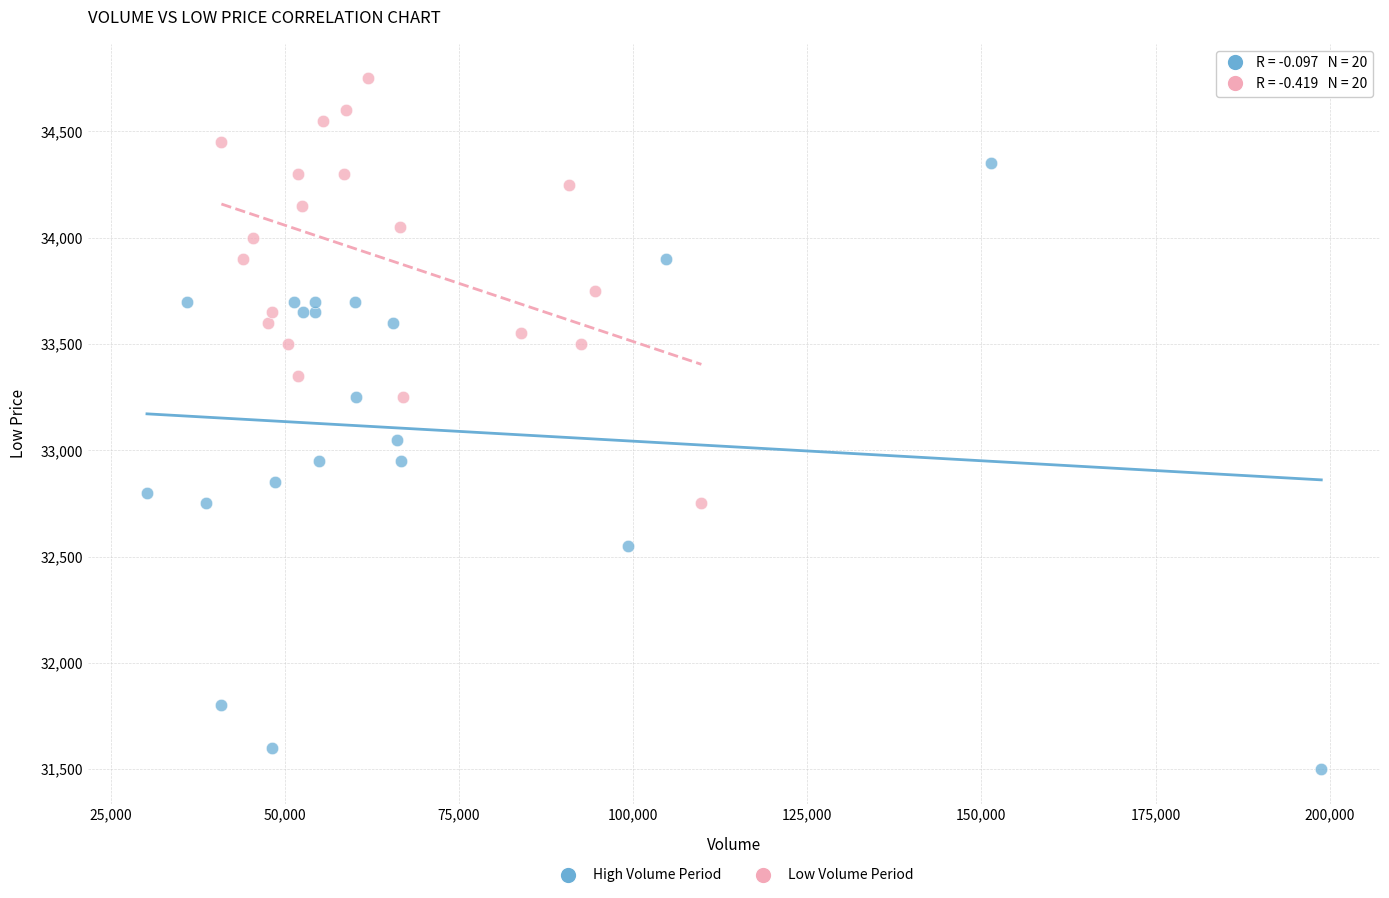

Which series has the widest spread of Y values?

High Volume Period